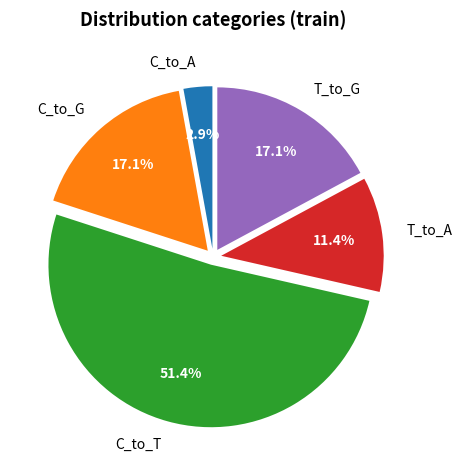

Which category has the biggest portion of the pie?

C_to_T